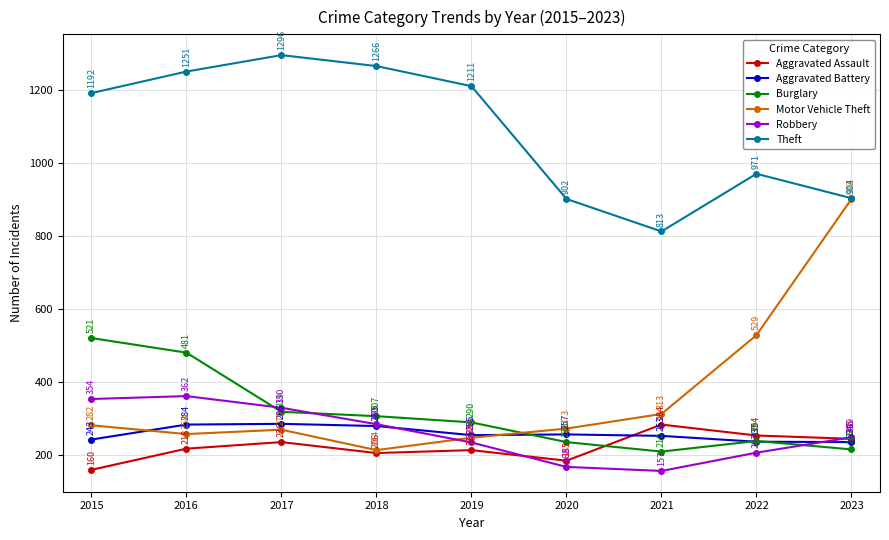

List the series in order of their peak value, highest first.

Theft, Motor Vehicle Theft, Burglary, Robbery, Aggravated Battery, Aggravated Assault